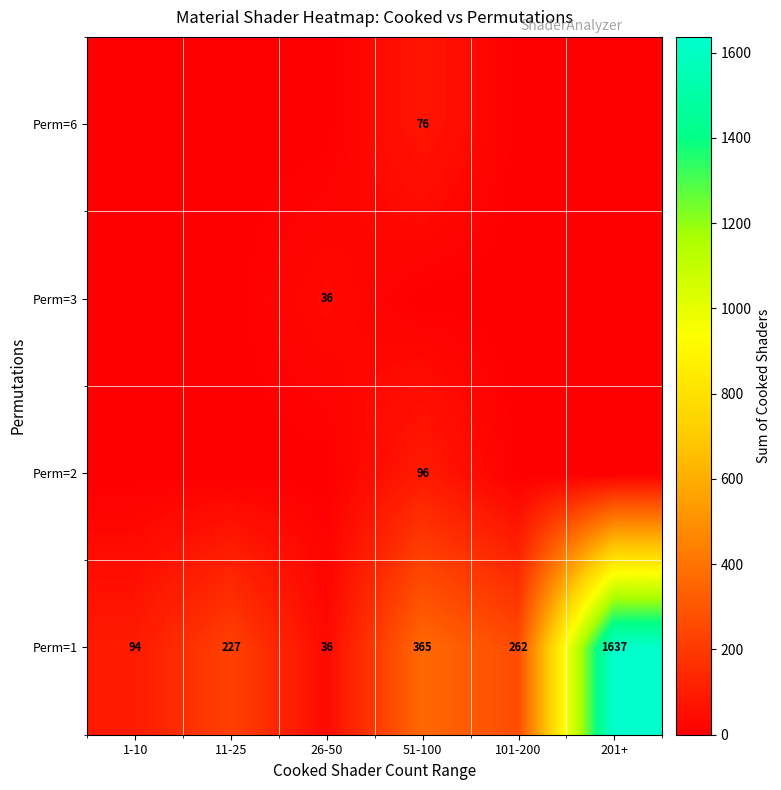

What is the average value of the Perm=1 series?

437